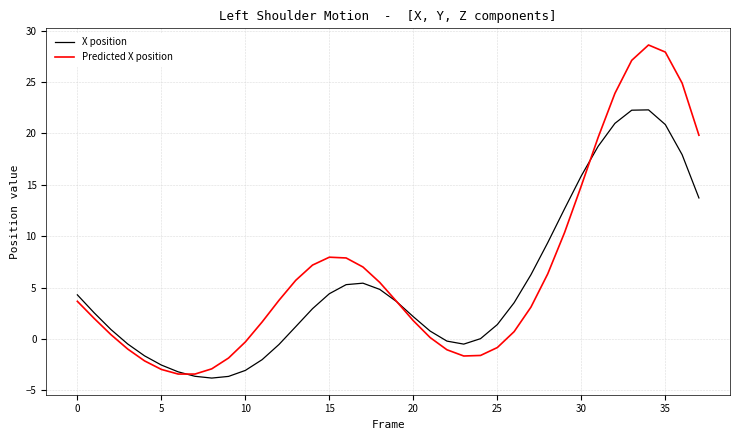

What is the maximum value shown in the chart?

28.6